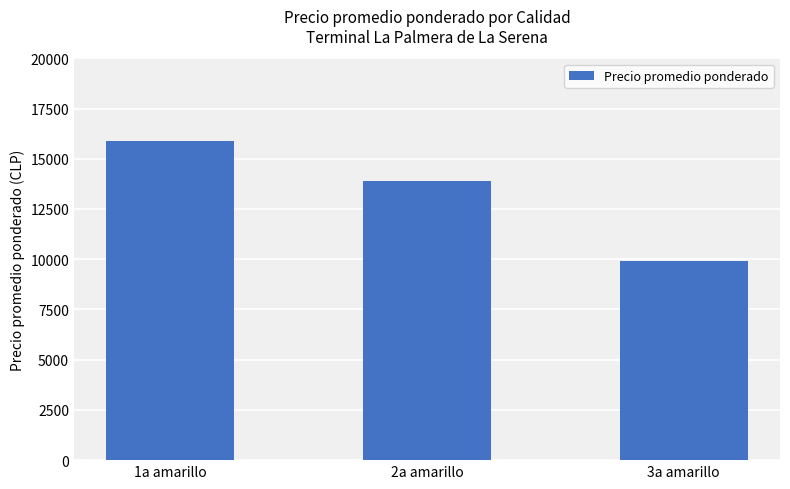

Which has a higher value, 1a amarillo or 3a amarillo?

1a amarillo